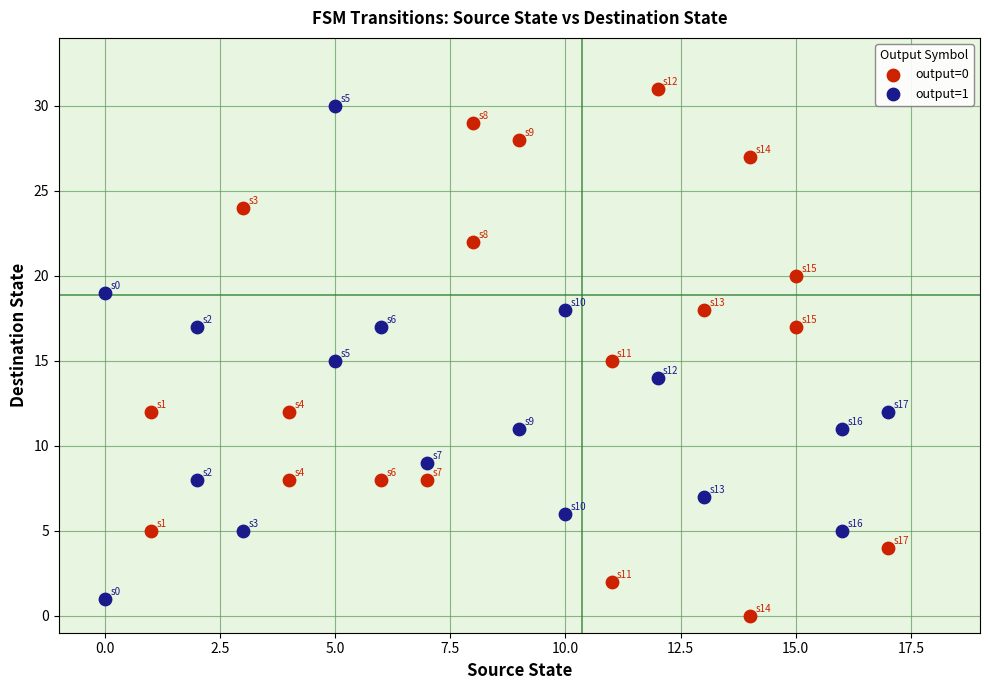

What are all the series names shown in the legend?

output=0, output=1